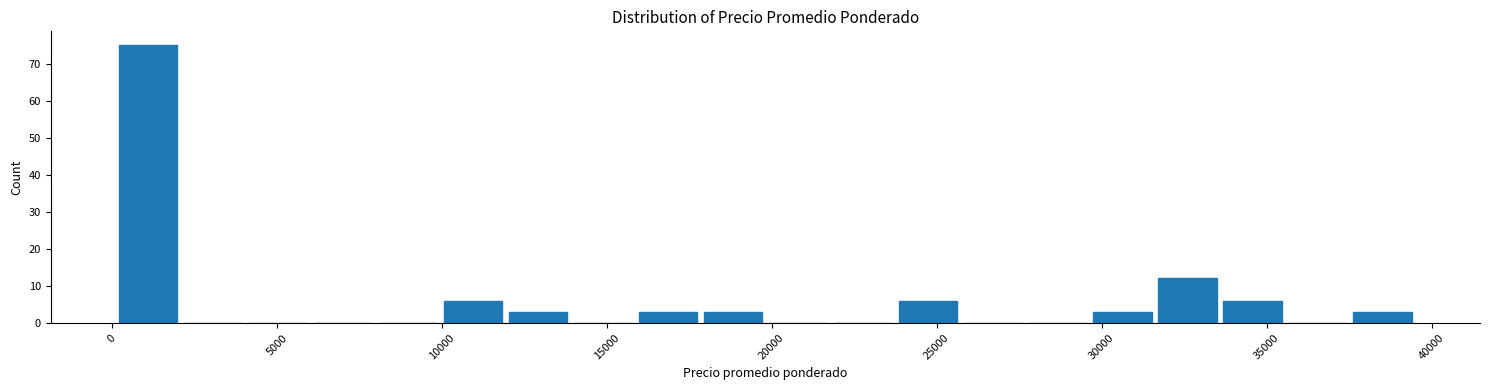

Around what value on the x-axis is the tallest bar? Give the approximate position of its centre, as read against the axis.

1000